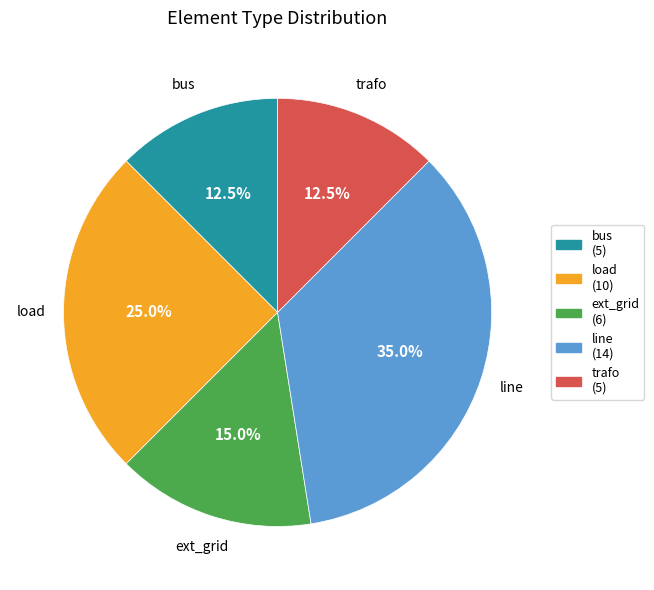

The bus slice represents 27% of the pie. True or false?

False